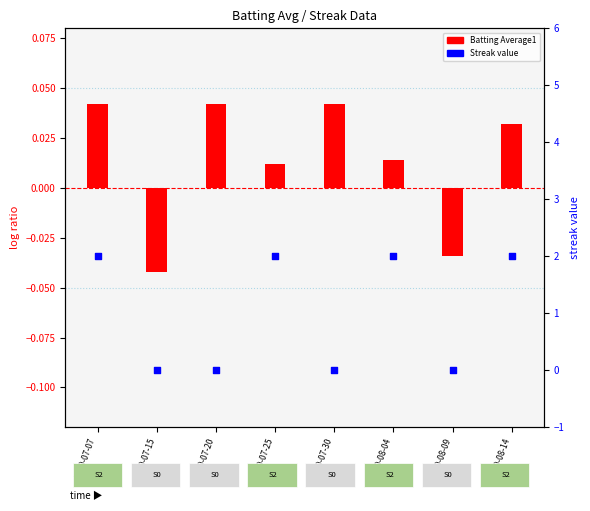

Is the value of Streak at 2010-07-20 greater than the value of Batting Average1 at 2010-07-20?

No